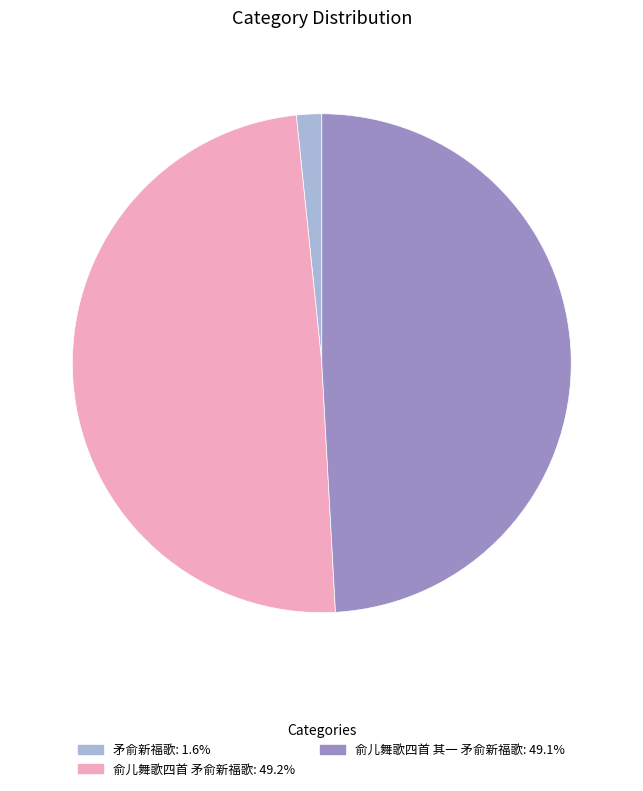

Combined, do 俞儿舞歌四首 其一 矛俞新福歌 and 矛俞新福歌 account for over 50%?

Yes